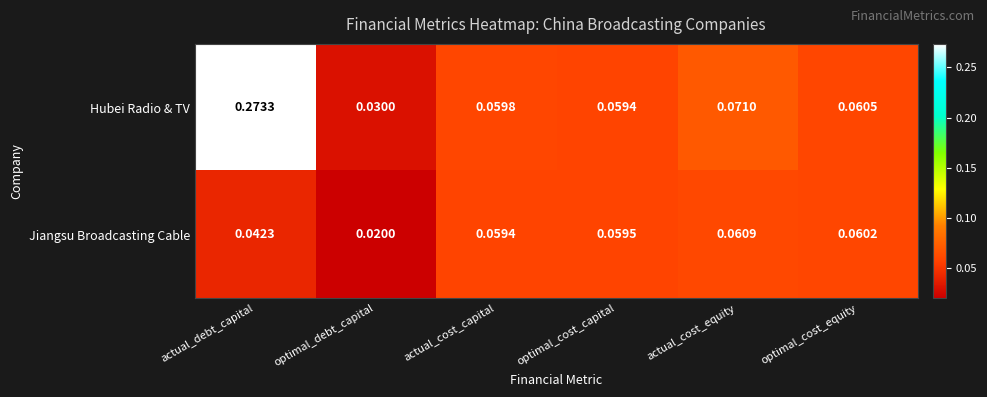

At which category does the chart reach its minimum across all series?

optimal_debt_capital